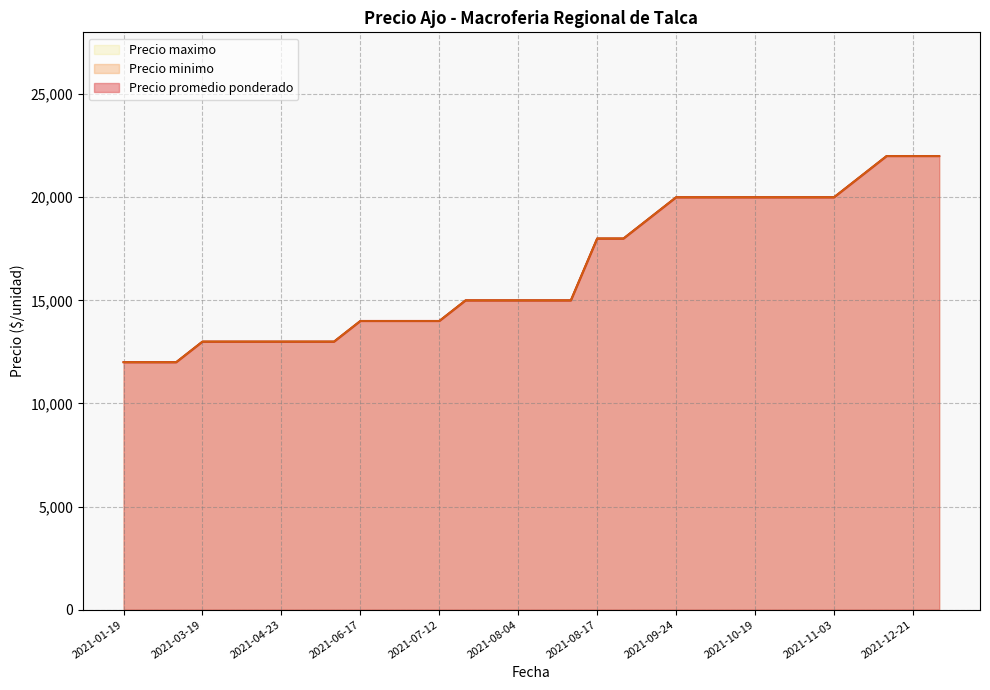

Does the chart display data point markers on the line(s)?

No